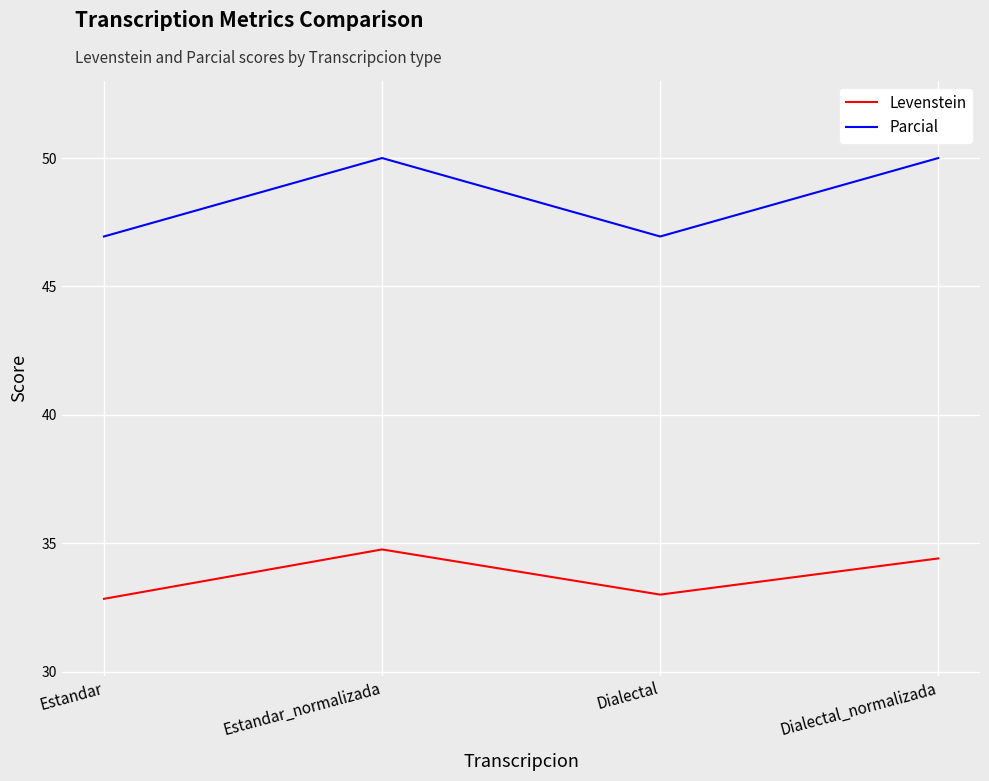

Reading left to right, what are all the values shown in this chart?

Levenstein: 32.8	34.8	33.0	34.4
Parcial: 46.9	50.0	46.9	50.0